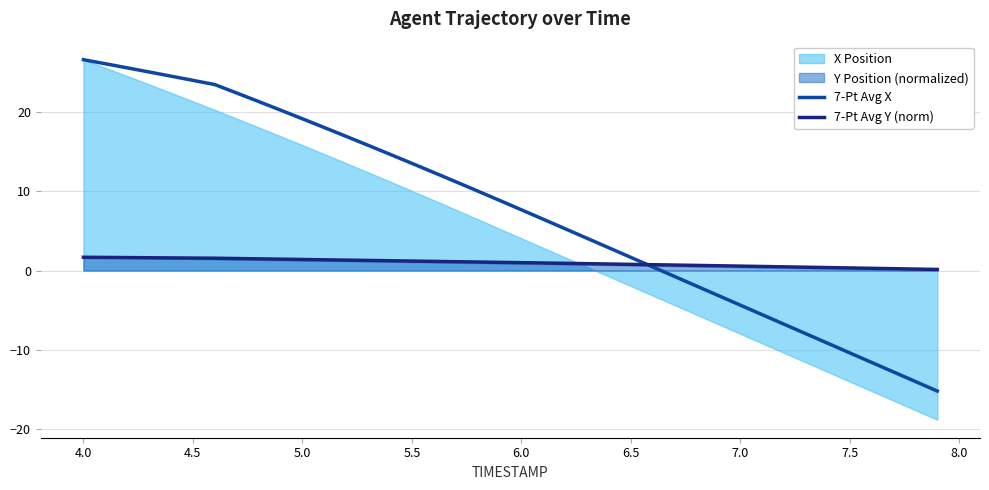

True or false: 7-Pt Avg Y (norm) has more than 2 interior local peaks.

False